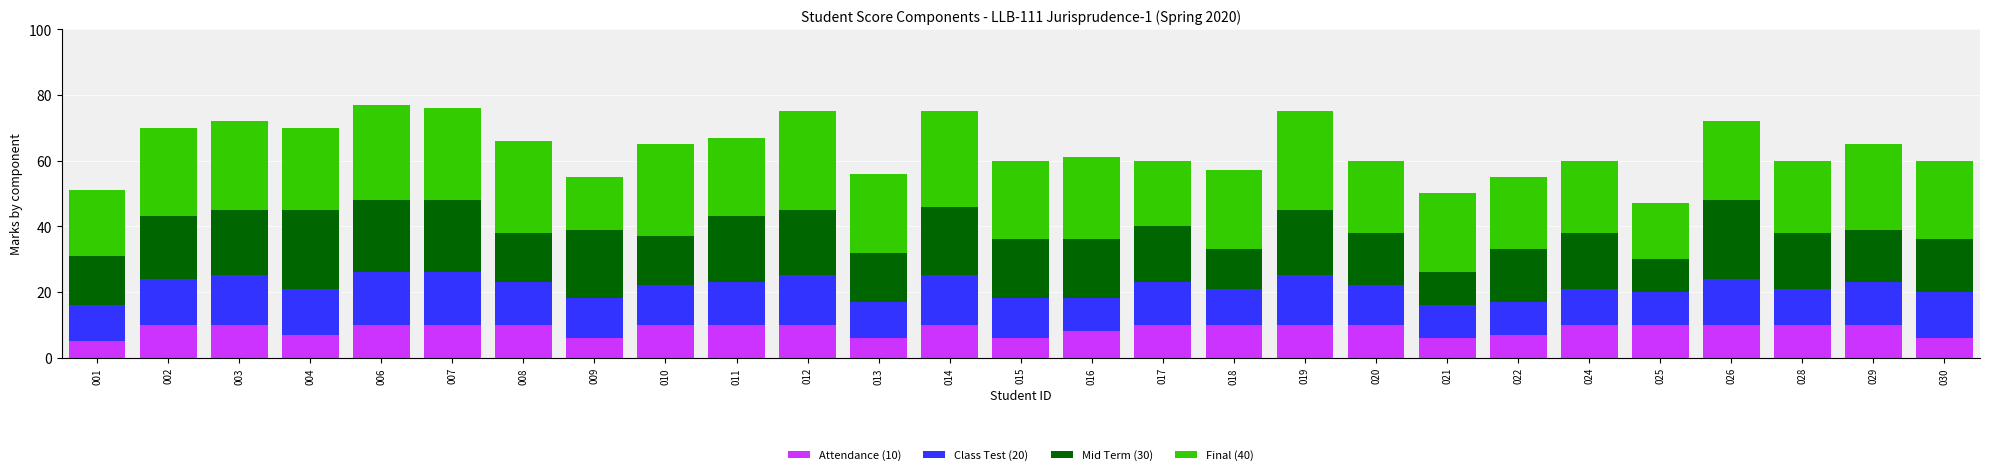

Count the number of categories in the chart.

27